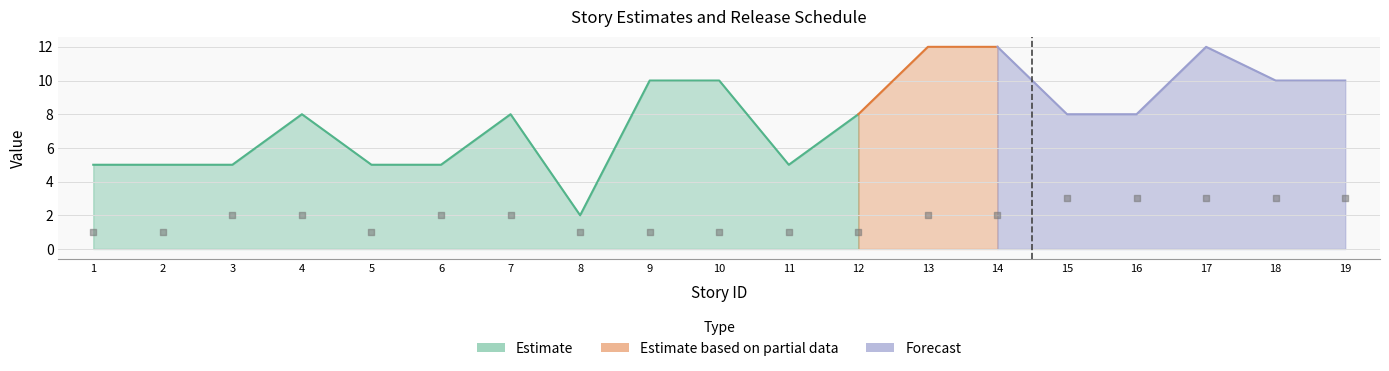

Which has a higher value, 5 or 16?

16